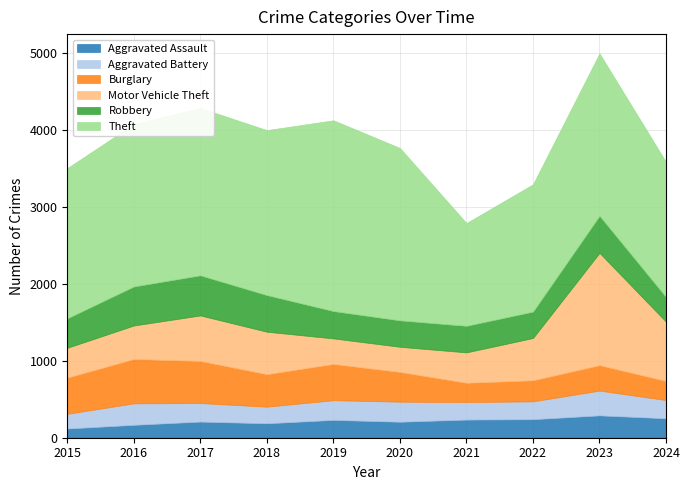

Where does the Burglary series first go above 423?

2015